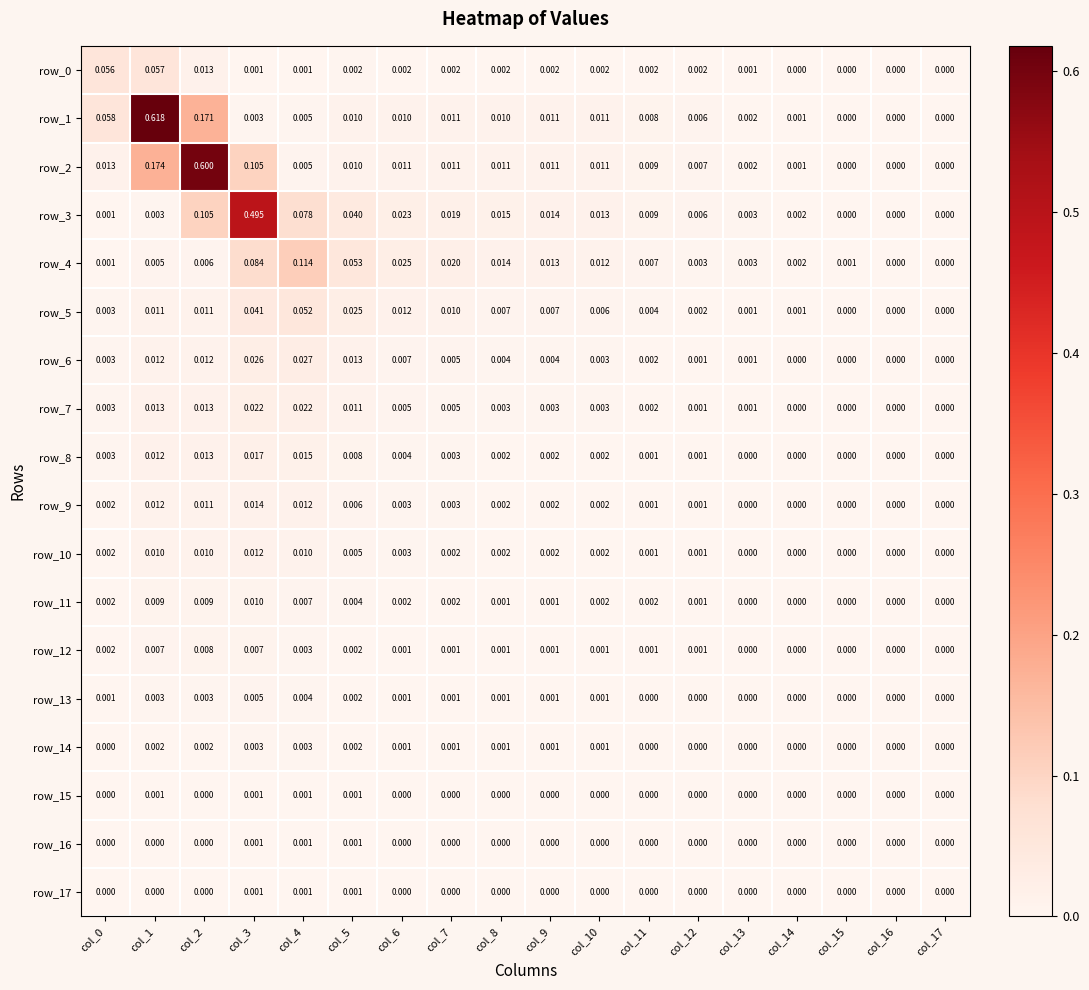

Count the number of categories in the chart.

18